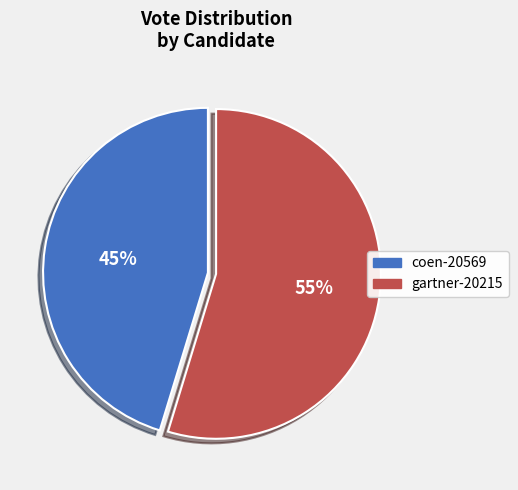

Is the sum of gartner-20215 and coen-20569 greater than half?

Yes